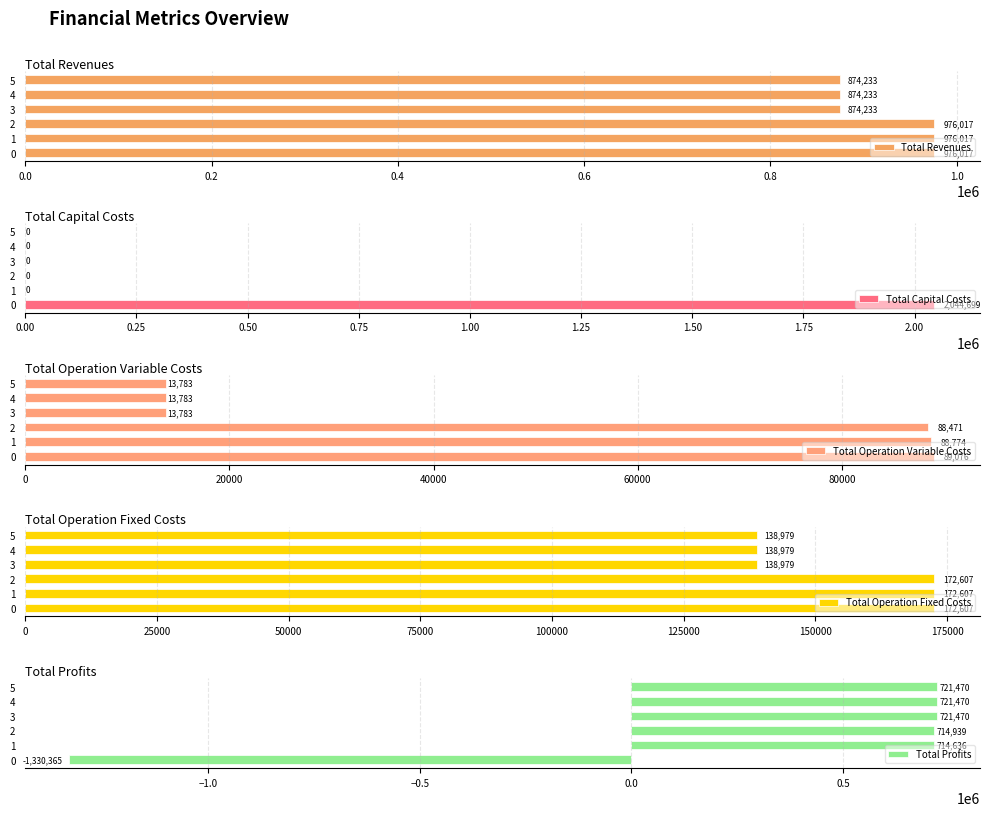

What is the approximate value of Total Revenues at 2?

976017.2